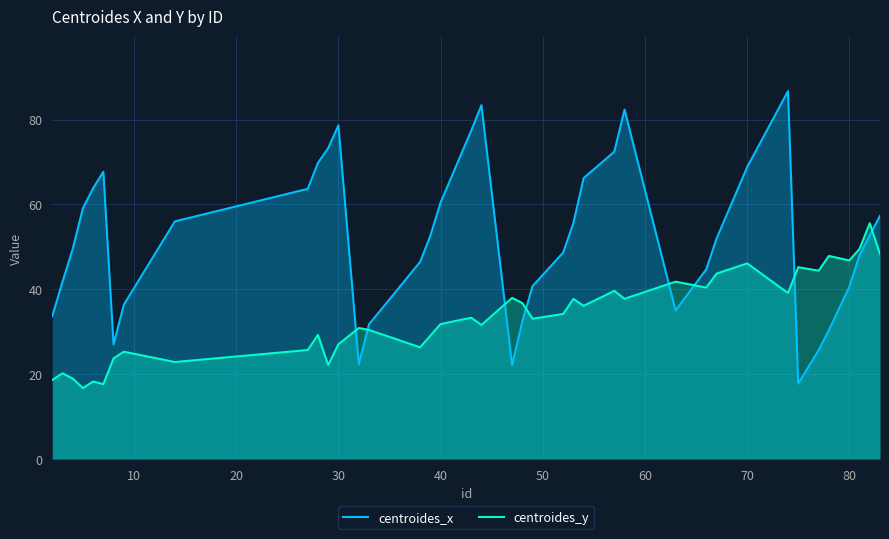

Rank the series by their maximum value, from lowest to highest.

centroides_y, centroides_x